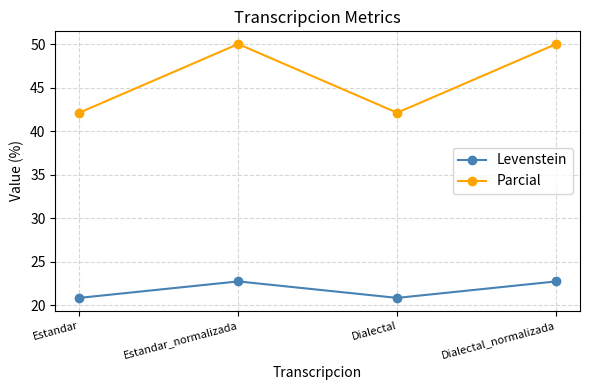

Is this an area chart (filled region under the line)?

No